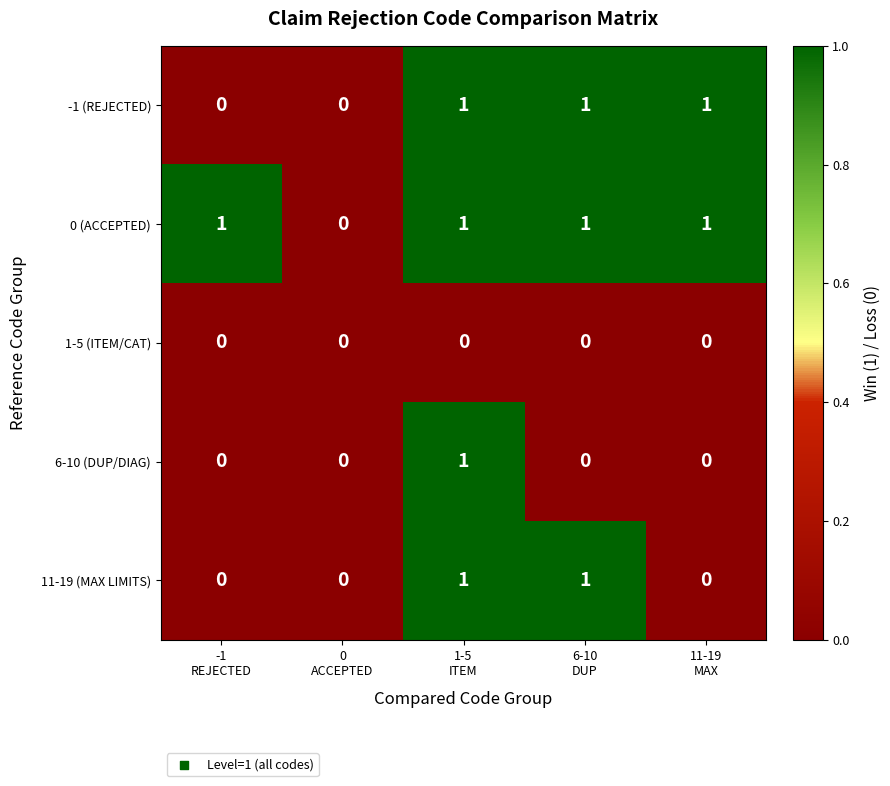

Rank the series by their average value, from lowest to highest.

1-5 (ITEM/CAT), 6-10 (DUP/DIAG), 11-19 (MAX LIMITS), -1 (REJECTED), 0 (ACCEPTED)